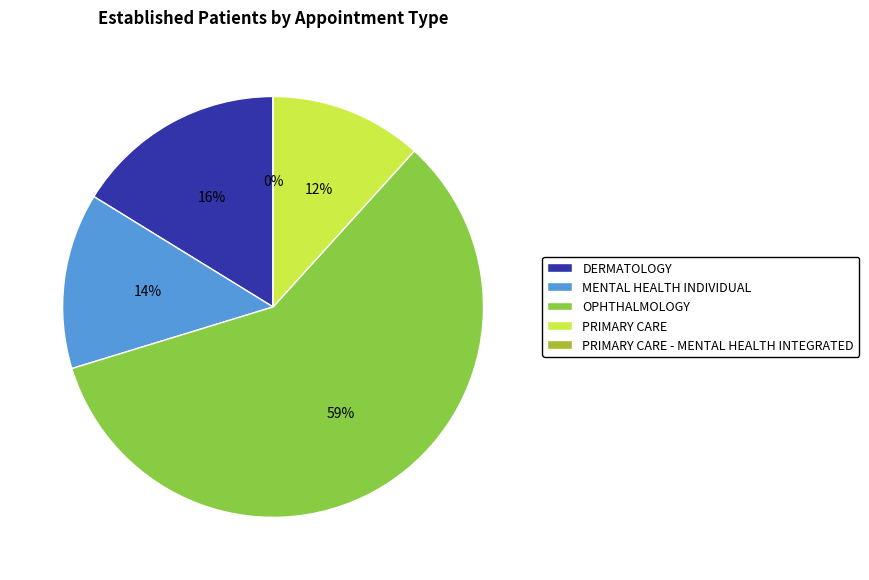

Combined, what portion of the pie is PRIMARY CARE and DERMATOLOGY?

27.9%